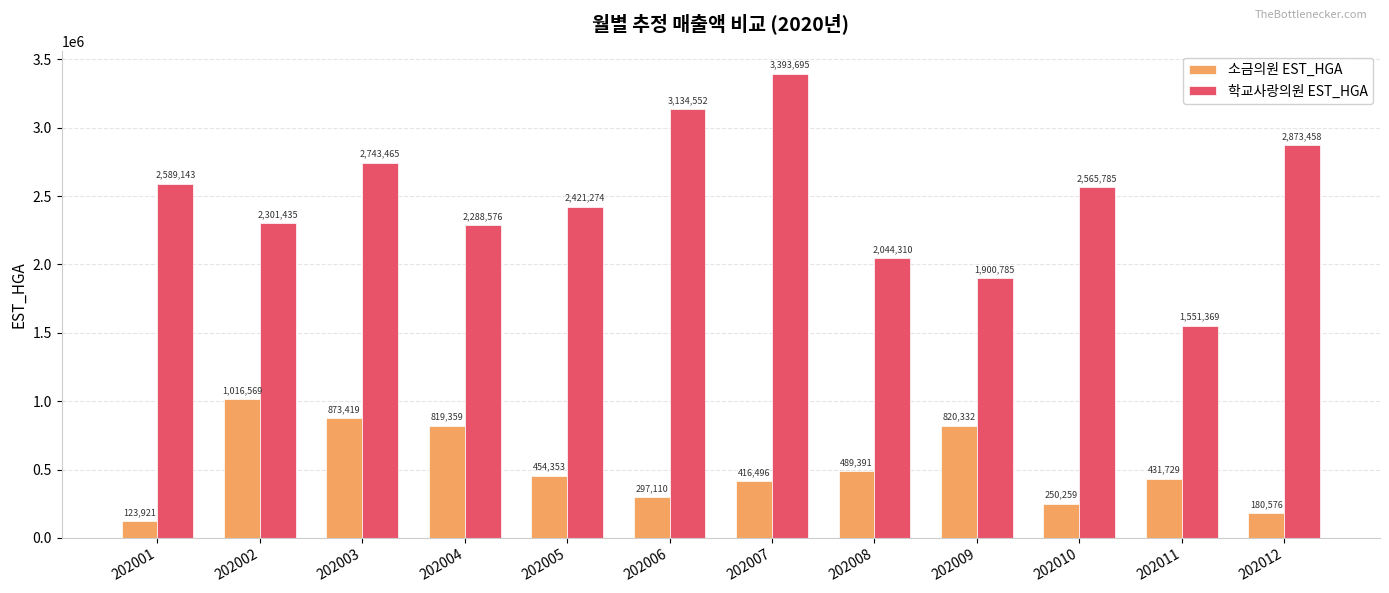

Are the bars horizontal?

No